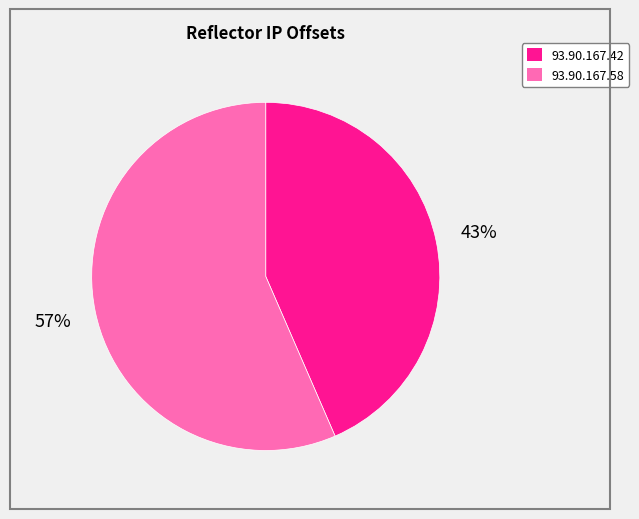

Combined, do 93.90.167.42 and 93.90.167.58 account for over 50%?

Yes